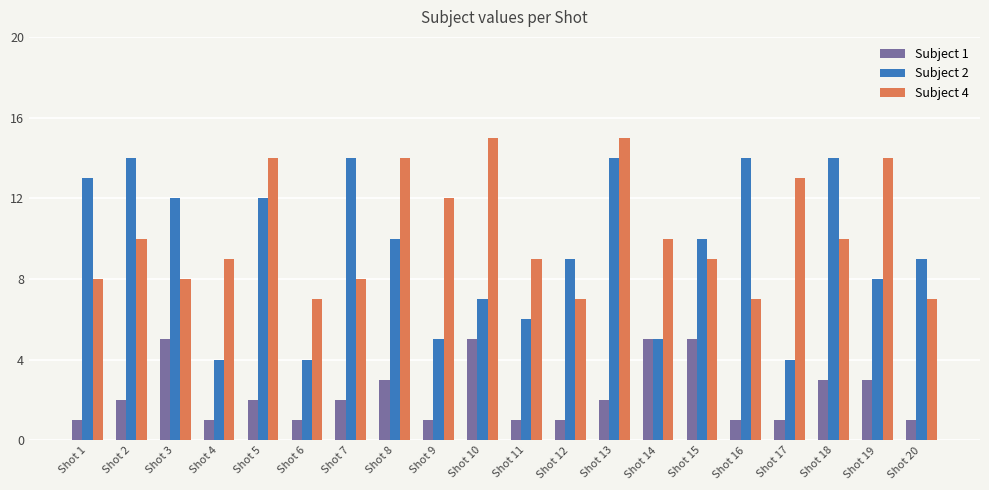

Is it true that Subject 1 equals 2 at Shot 2?

True